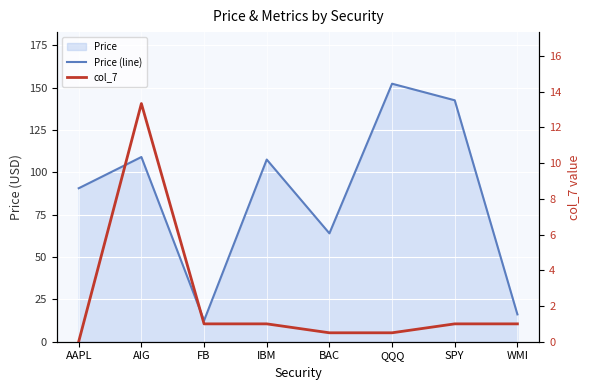

Reading left to right, transcribe all the data shown in this chart.

Price (line): AAPL=90.6	AIG=109.0	FB=12.5	IBM=107.5	BAC=63.9	QQQ=152.2	SPY=142.5	WMI=16.1
col_7: AAPL=0.0	AIG=13.3	FB=1.0	IBM=1.0	BAC=0.5	QQQ=0.5	SPY=1.0	WMI=1.0